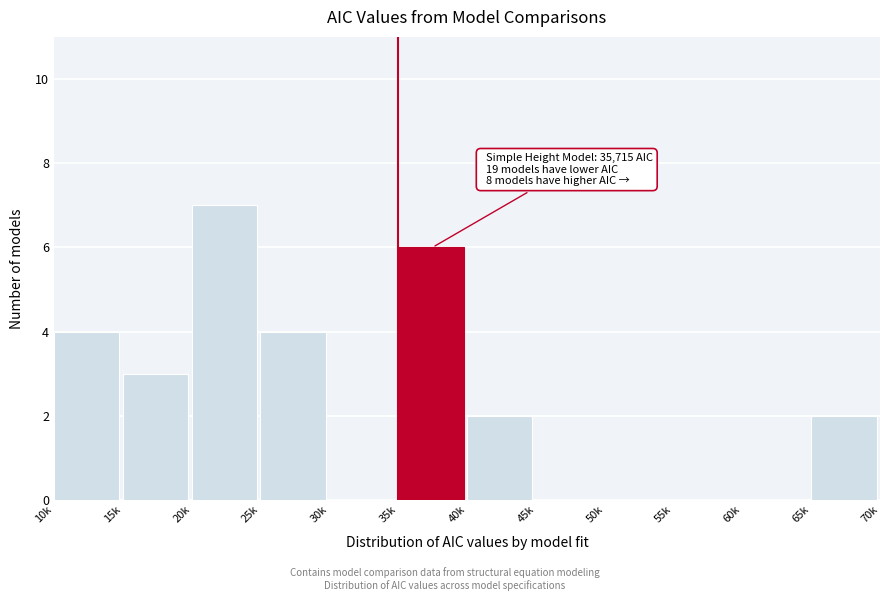

Reading right to left, list all the values displayed in this chart.

65k=2	60k=0	55k=0	50k=0	45k=0	40k=2	35k=6	30k=0	25k=4	20k=7	15k=3	10k=4